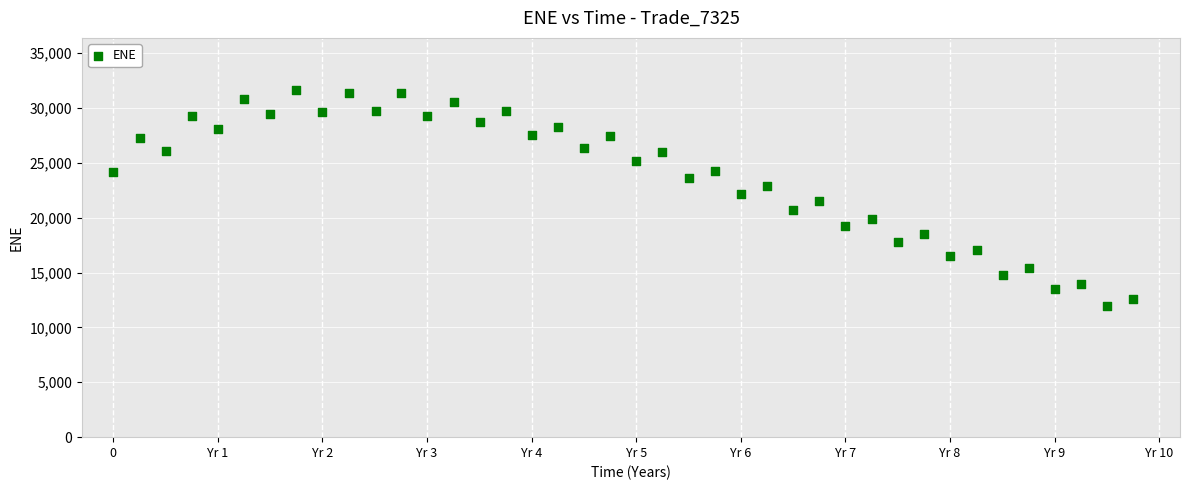

What is the range of Y values (max minus min)?

19658.6